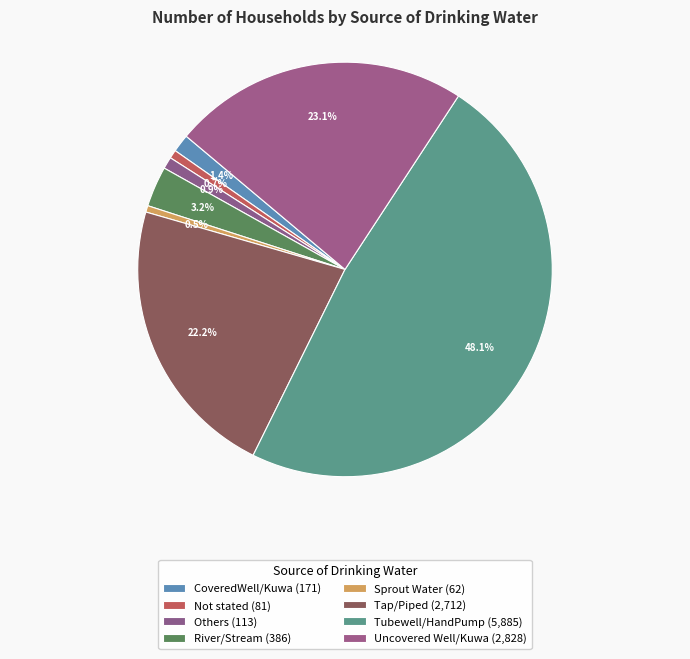

What percentage is the Tubewell/HandPump slice, to the nearest percent?

48%